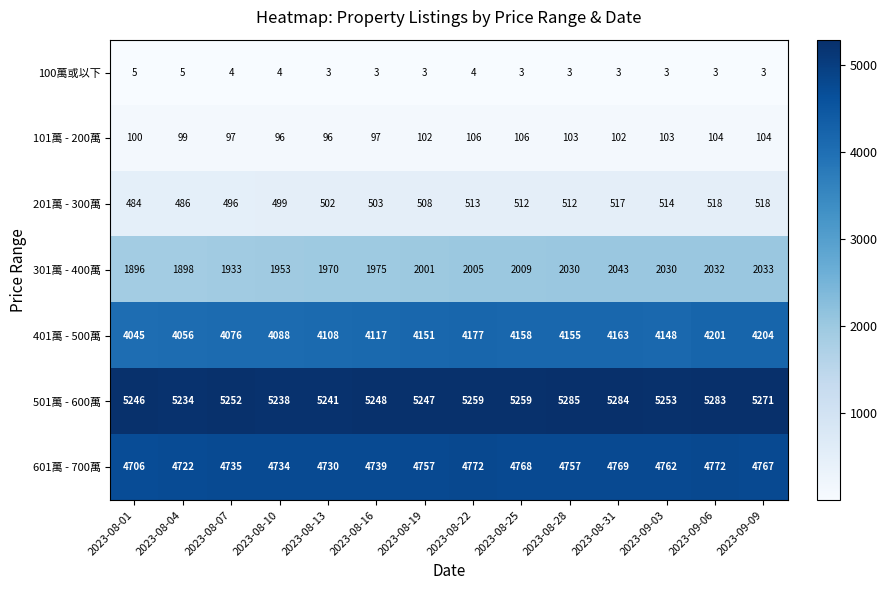

Which series has the largest range (max minus min)?

401萬 - 500萬